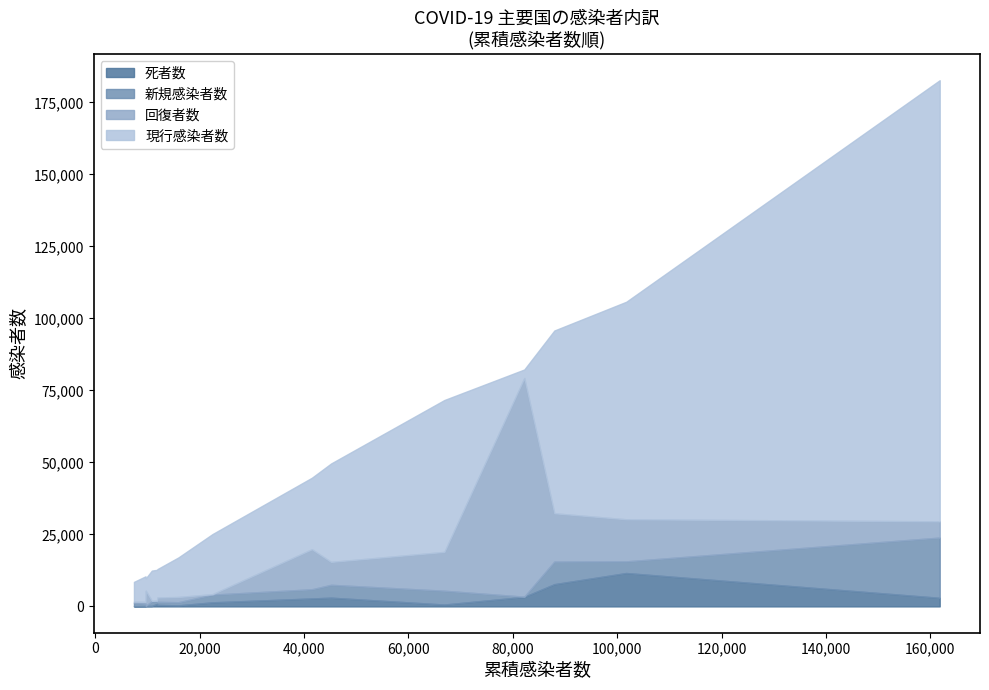

What is the maximum value for 死者数?

11591